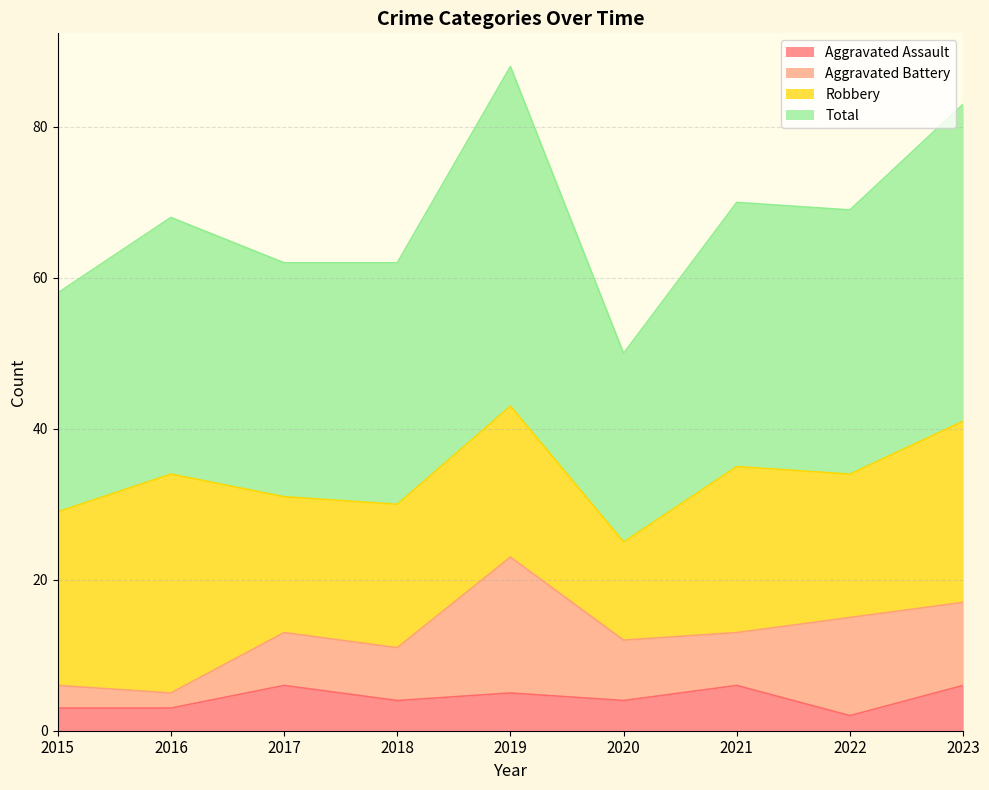

What is the difference between the highest and lowest values at 2016?

65